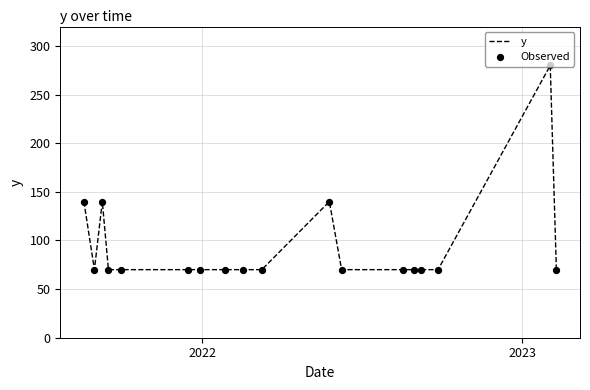

What is the minimum value shown in the chart?

70